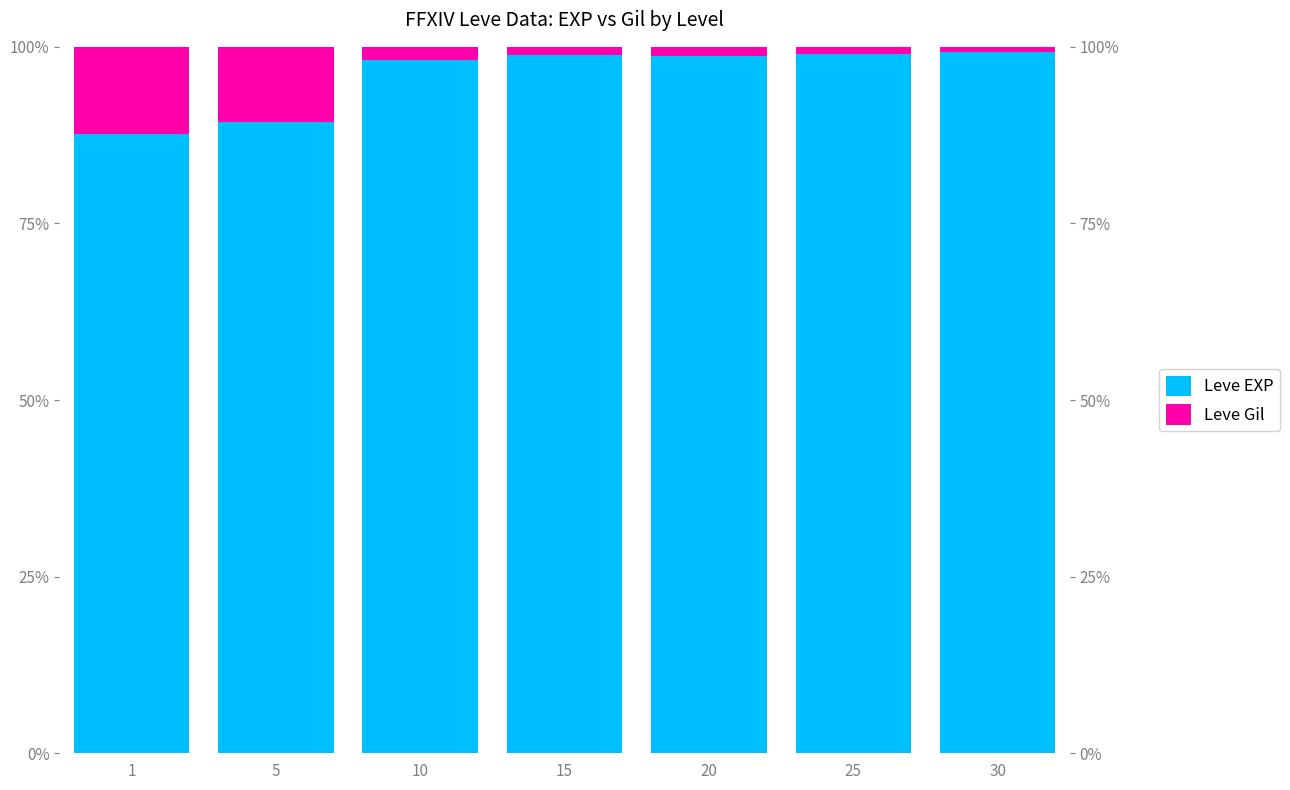

Is it true that Leve Gil equals 2.8 at 10?

False